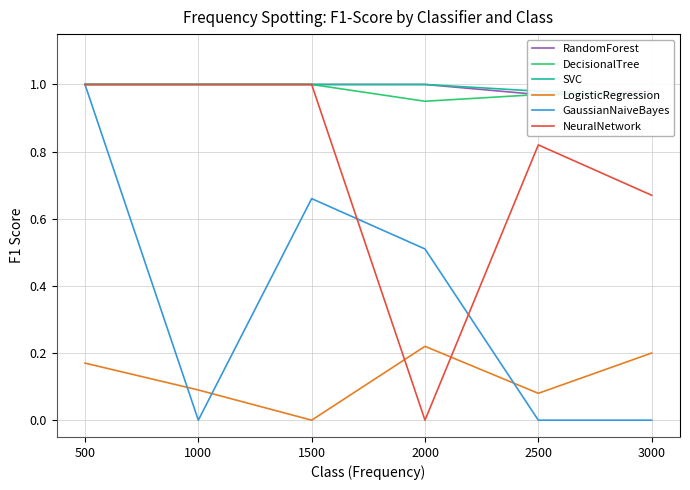

Reading right to left, list all the values displayed in this chart.

RandomForest: 3000=1.0	2500=1.0	2000=1.0	1500=1.0	1000=1.0	500=1.0
DecisionalTree: 3000=1.0	2500=1.0	2000=0.9	1500=1.0	1000=1.0	500=1.0
SVC: 3000=1.0	2500=1.0	2000=1.0	1500=1.0	1000=1.0	500=1.0
LogisticRegression: 3000=0.2	2500=0.1	2000=0.2	1500=0.0	1000=0.1	500=0.2
GaussianNaiveBayes: 3000=0.0	2500=0.0	2000=0.5	1500=0.7	1000=0.0	500=1.0
NeuralNetwork: 3000=0.7	2500=0.8	2000=0.0	1500=1.0	1000=1.0	500=1.0